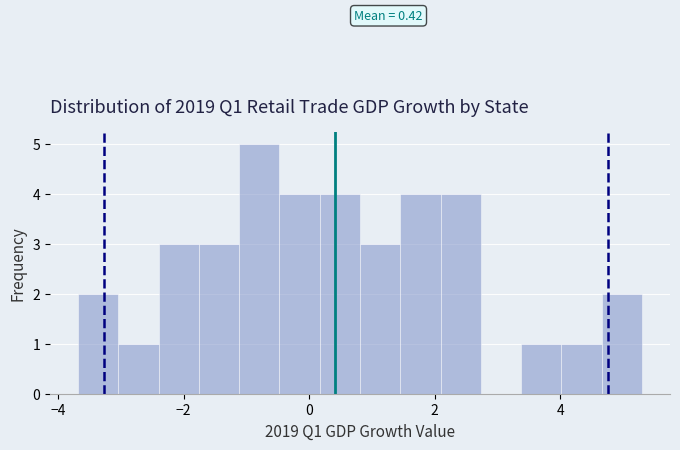

Read against the x-axis, roughly where is the centre of the tallest bar?

-0.8